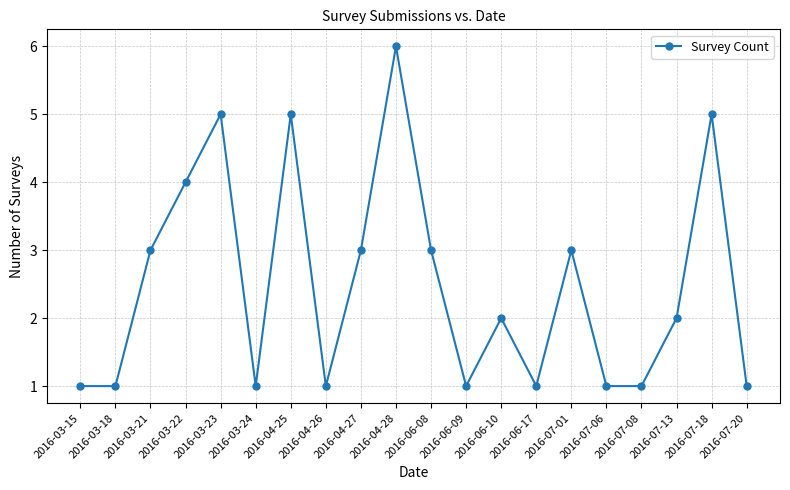

How many points are higher than both their immediate neighbors (excluding endpoints)?

6